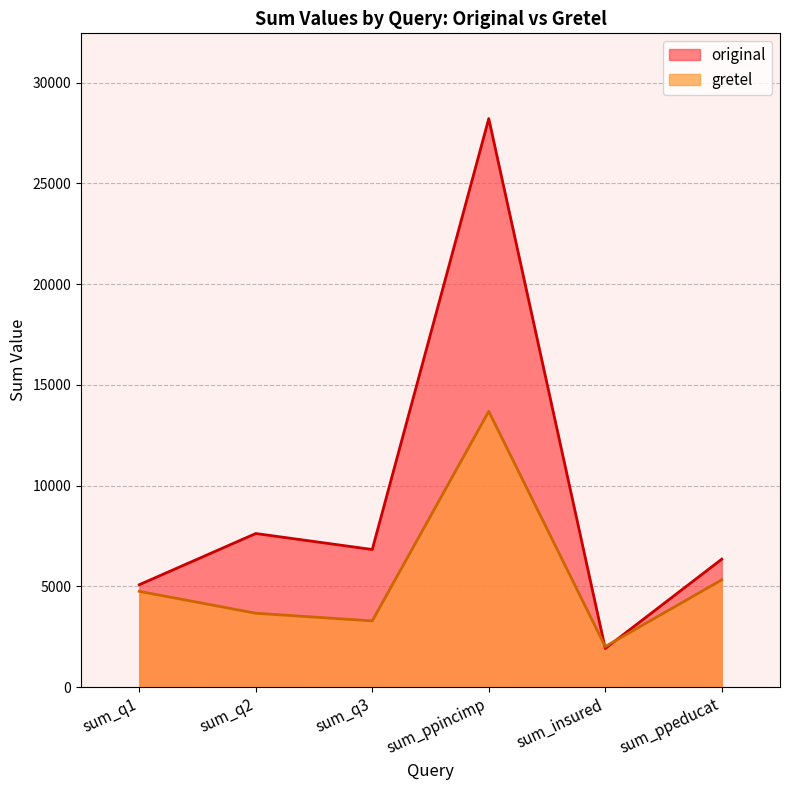

What is the total value across all series at sum_ppincimp?

41896